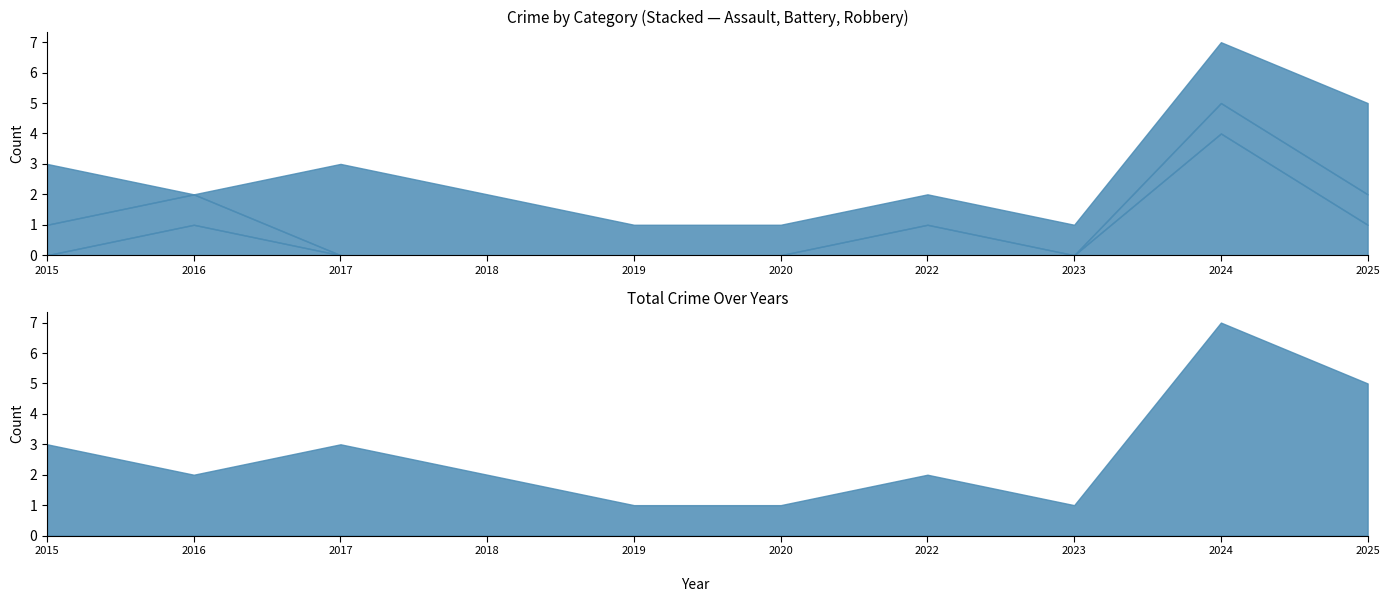

True or false: Total and Aggravated Assault cross at least once.

False